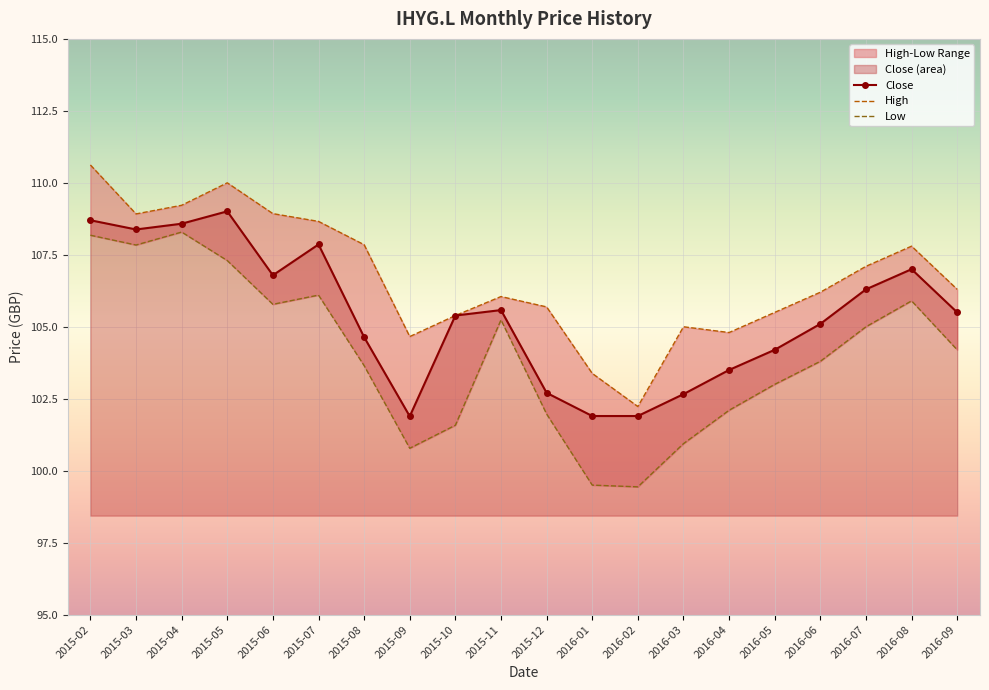

What is the highest value of the High series?

110.6